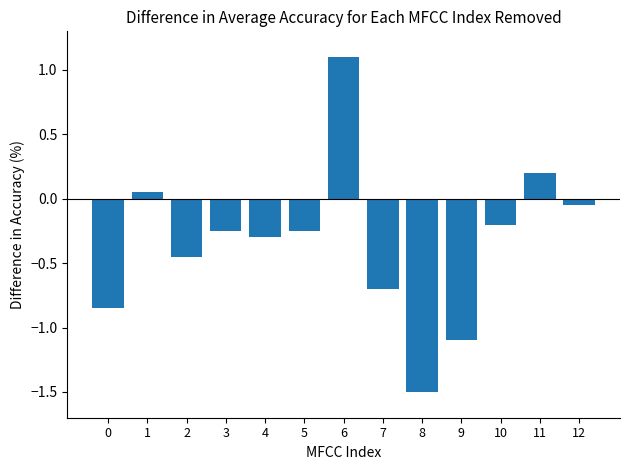

What is the greatest value displayed?

1.1